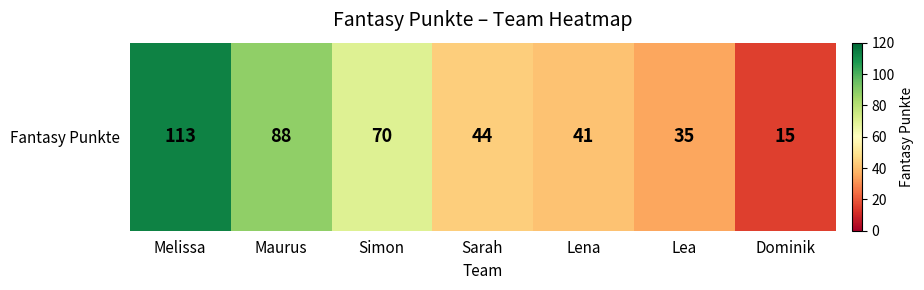

What value does the data have at Simon, to the nearest 10?

70